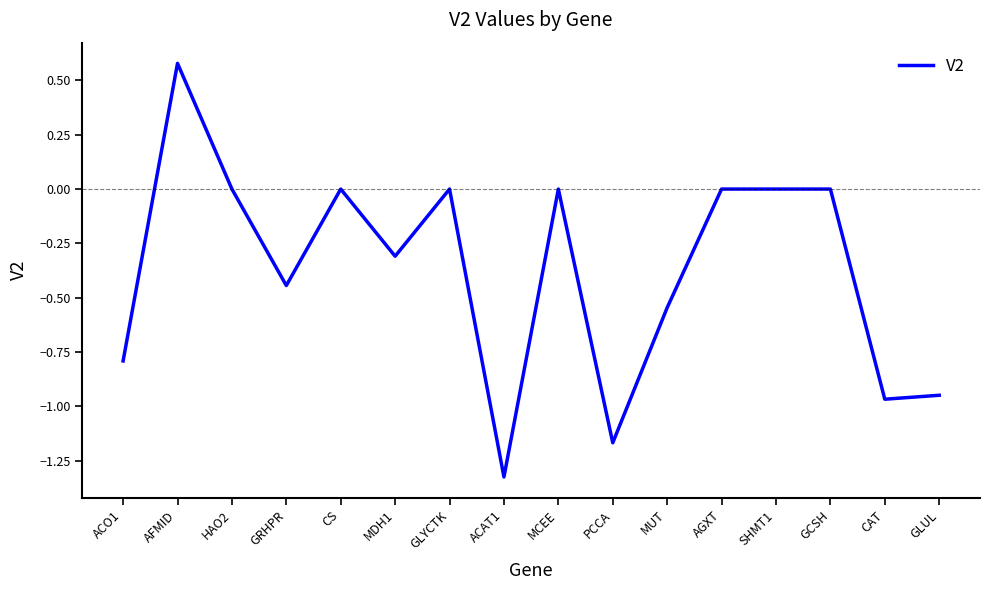

What position from the left is MCEE?

9